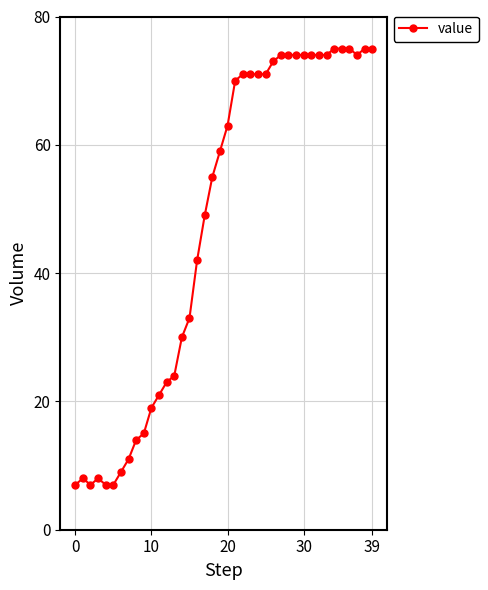

Reading left to right, list all the values displayed in this chart.

7	8	7	8	7	7	9	11	14	15	19	21	23	24	30	33	42	49	55	59	63	70	71	71	71	71	73	74	74	74	74	74	74	74	75	75	75	74	75	75